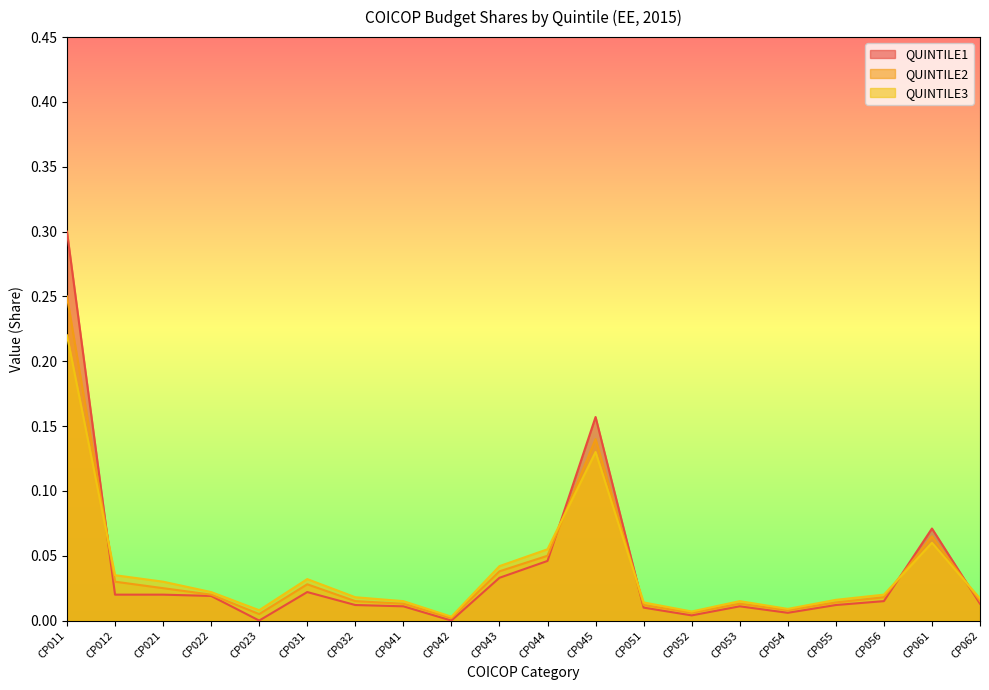

What is the maximum value for QUINTILE2?

0.2